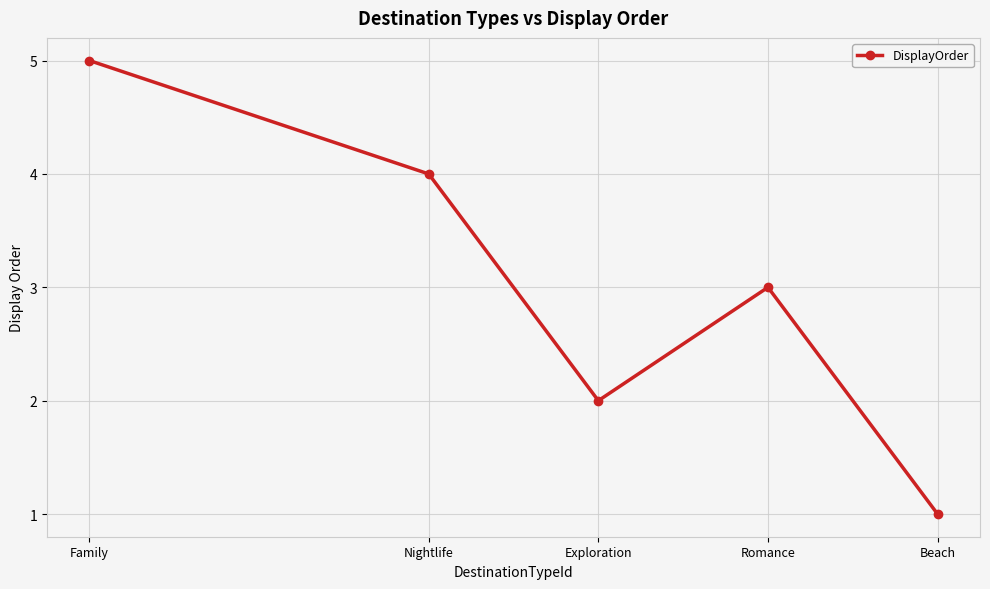

How many points are higher than both their immediate neighbors (excluding endpoints)?

1